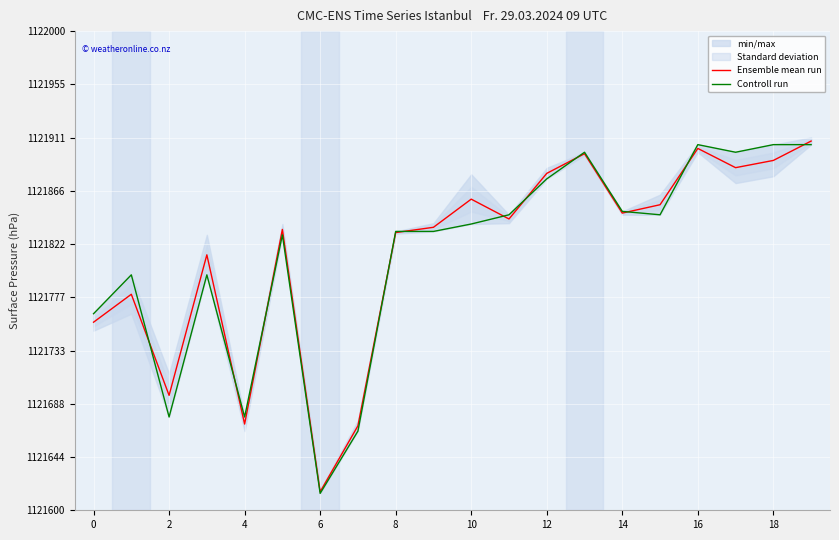

Which category has the lowest value in the Ensemble mean run series?

6